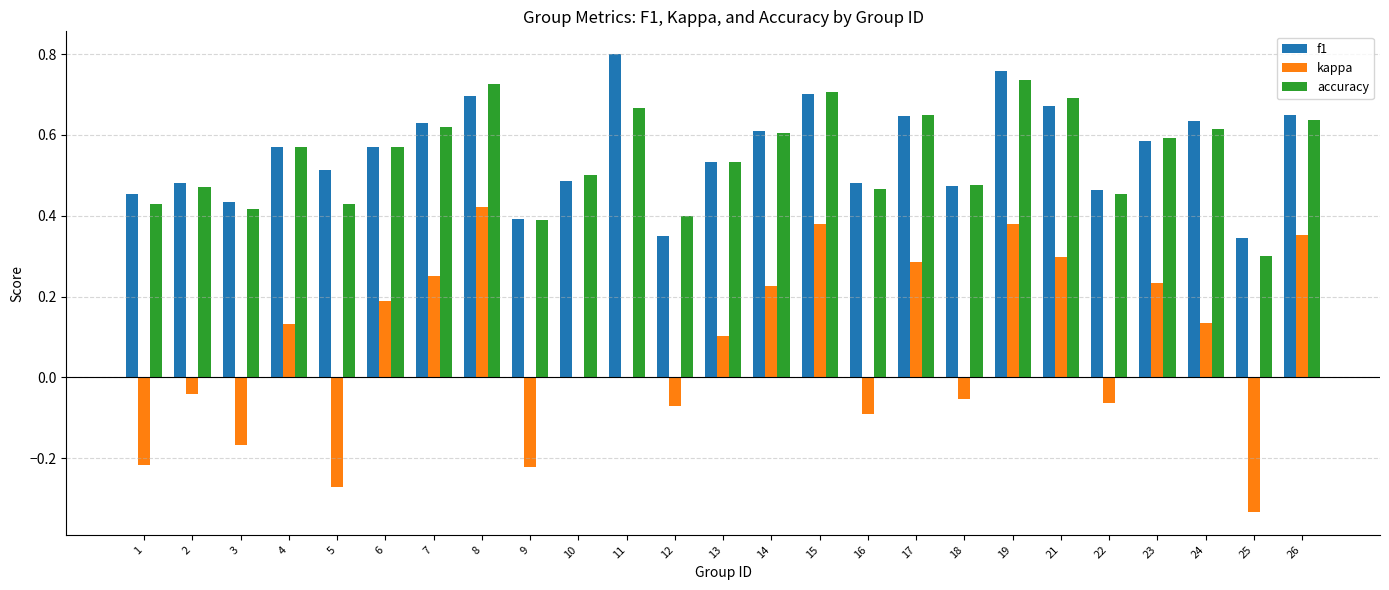

Which series changed the most between 5 and 17?

kappa